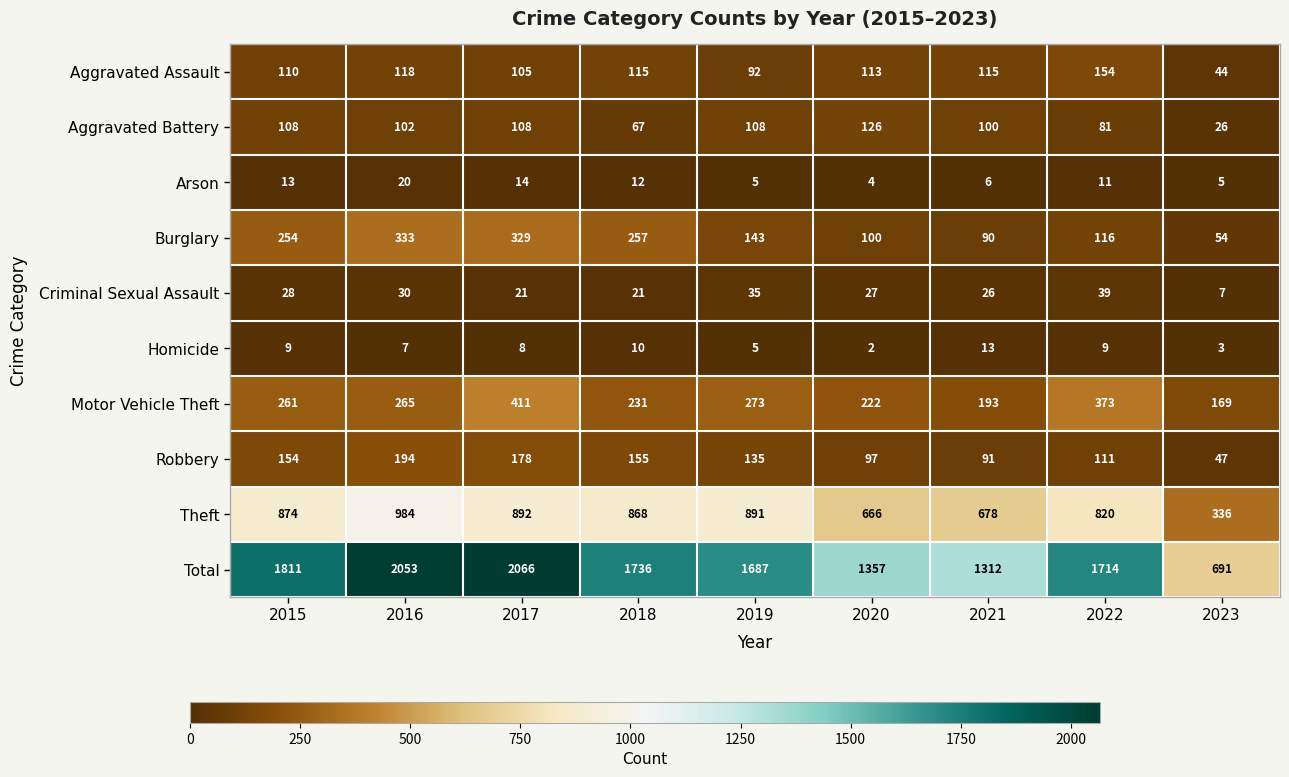

At how many categories does at least one series exceed 414?

9